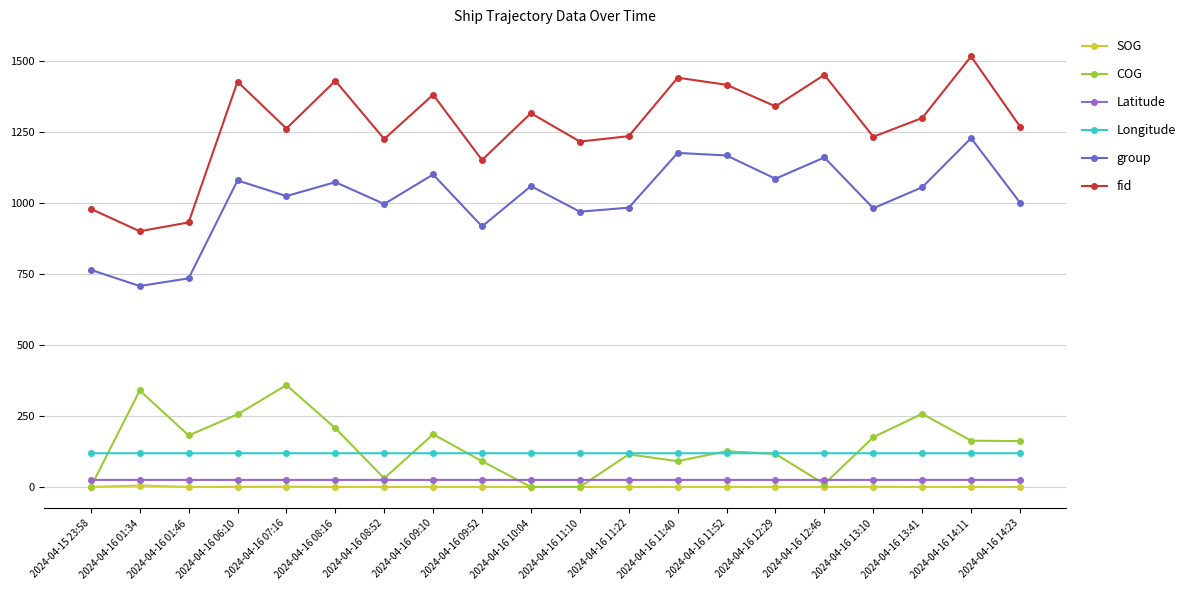

True or false: COG has more than 2 interior local peaks.

True